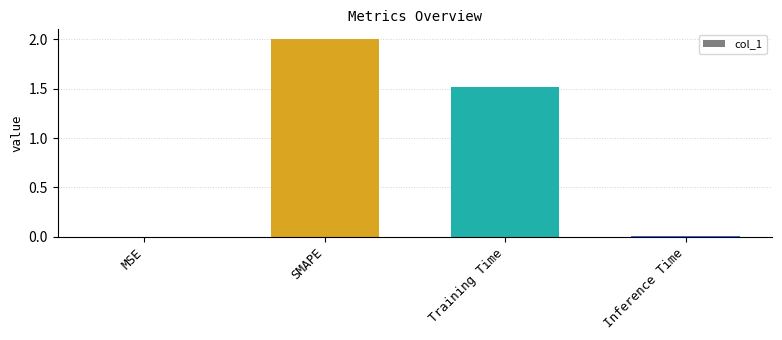

Between SMAPE and MSE, which is larger?

SMAPE